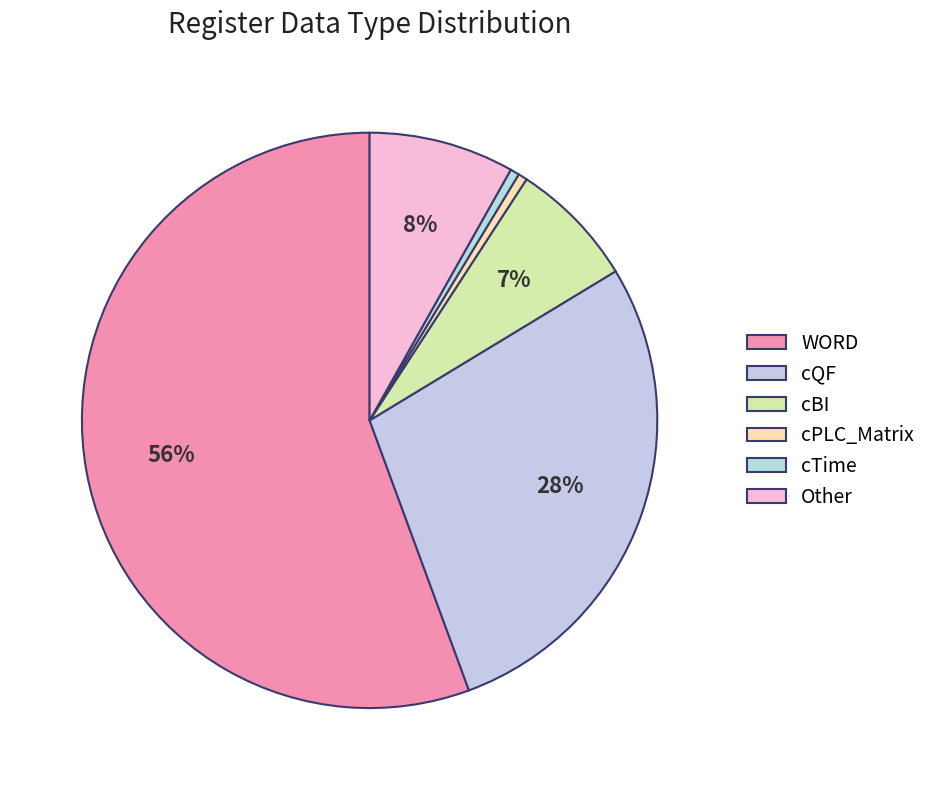

How many slices are in this pie chart?

6